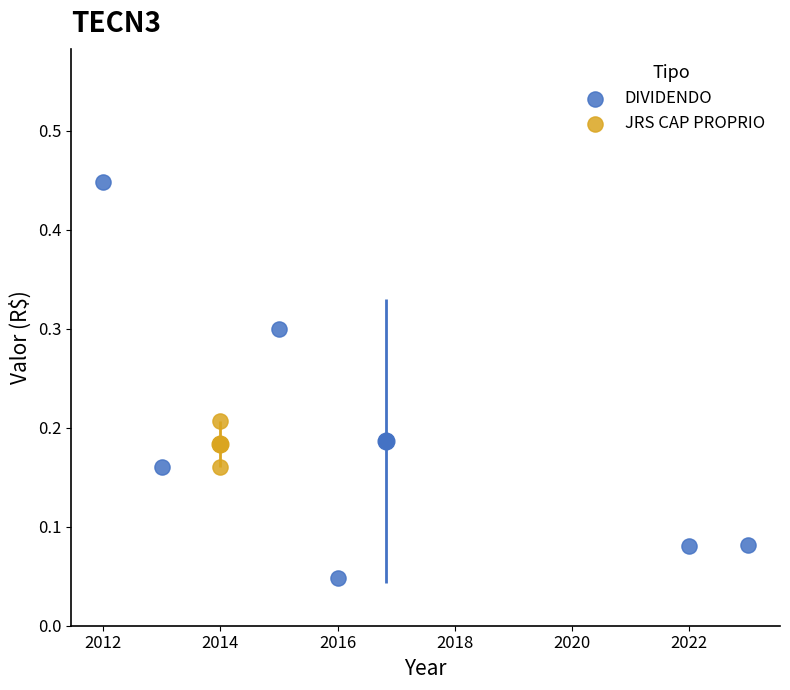

What are all the series names shown in the legend?

DIVIDENDO, JRS CAP PROPRIO